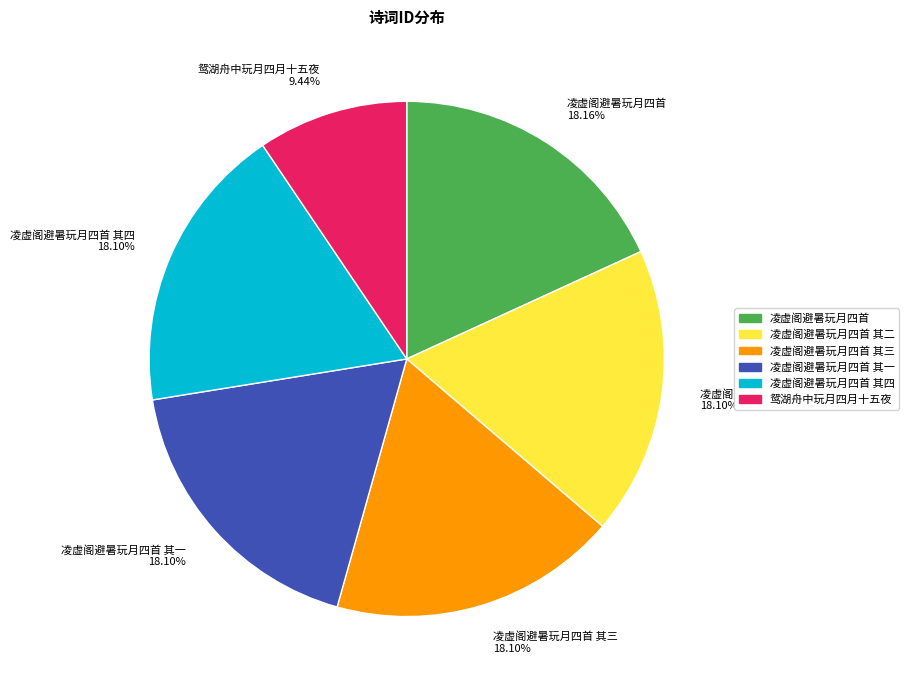

Combined, what portion of the pie is 凌虚阁避暑玩月四首 其四 and 鸳湖舟中玩月四月十五夜?

27.5%